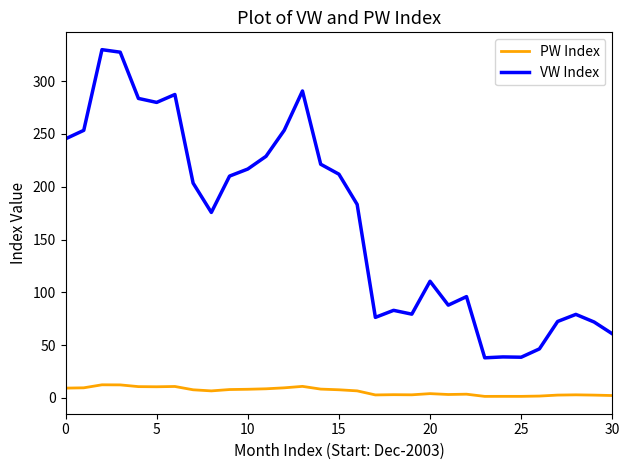

Which series has the largest total across all categories?

VW Index